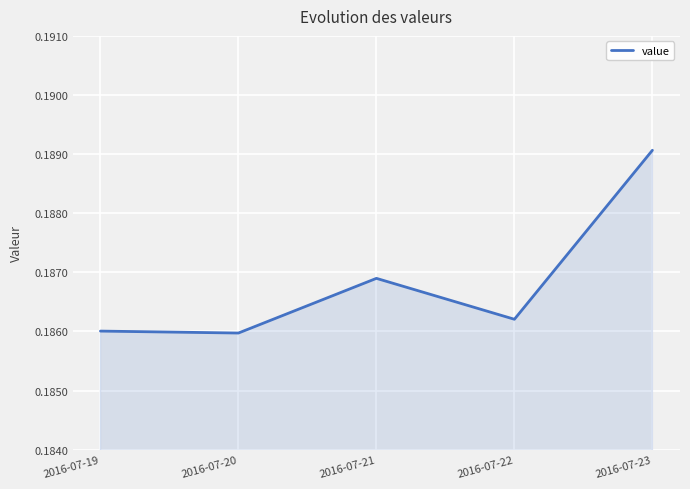

What is the sum of the values at 2016-07-20 and 2016-07-22?

0.4